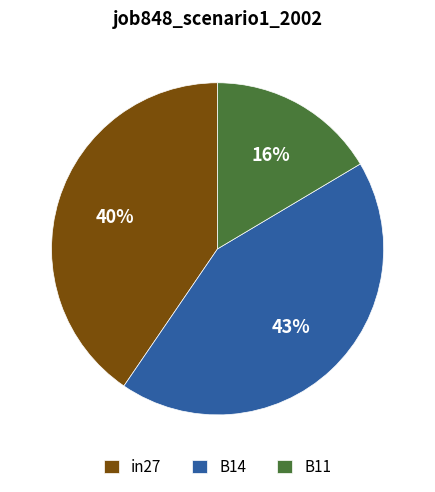

Which slice is the largest?

B14